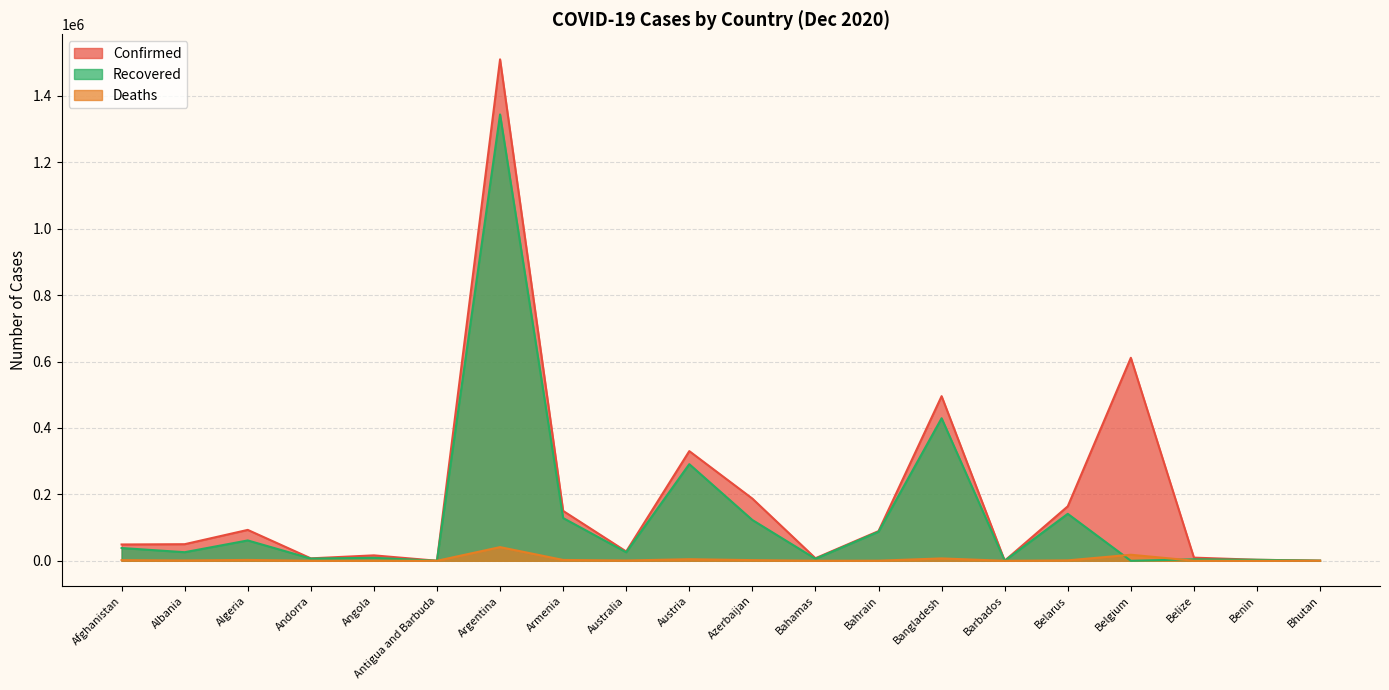

How many values in the Recovered series are below 25876?

10